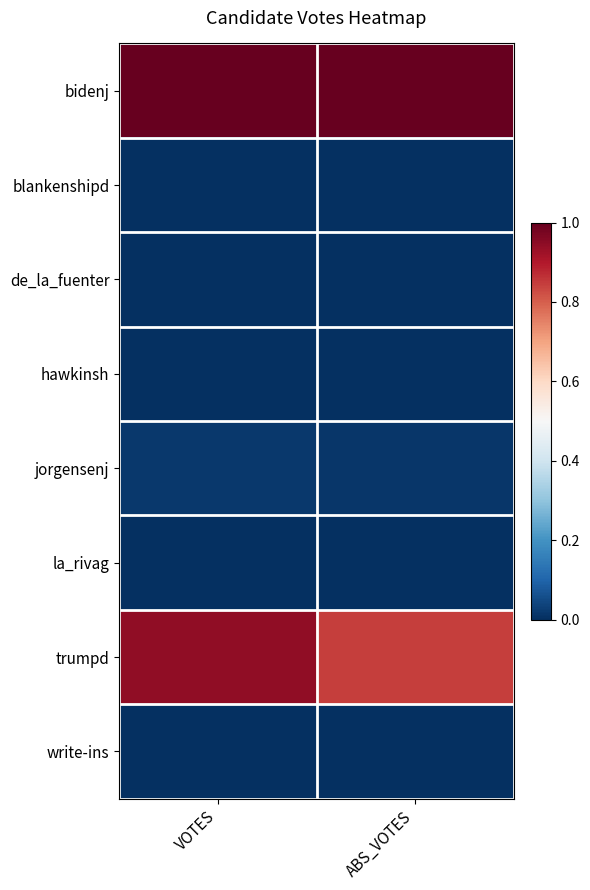

At how many categories does at least one series exceed 0?

2